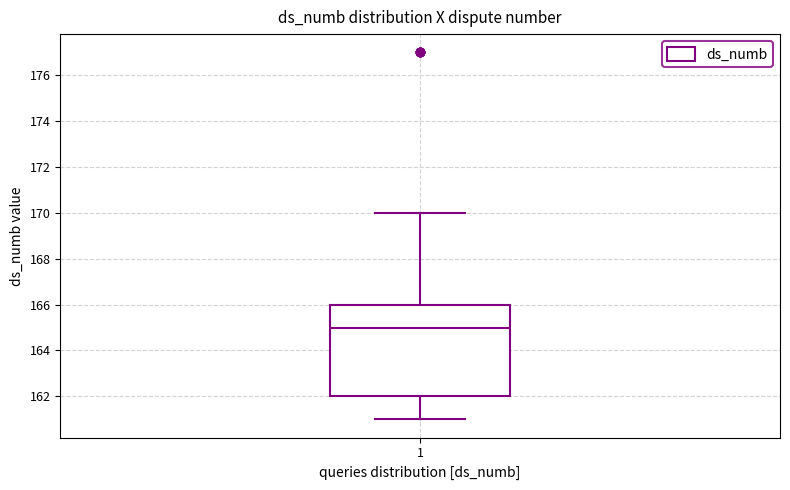

Where is the upper edge of the box at x = 1 on the y-axis? The values are not printed on the chart, so give them approximately, as read against the axis.

166